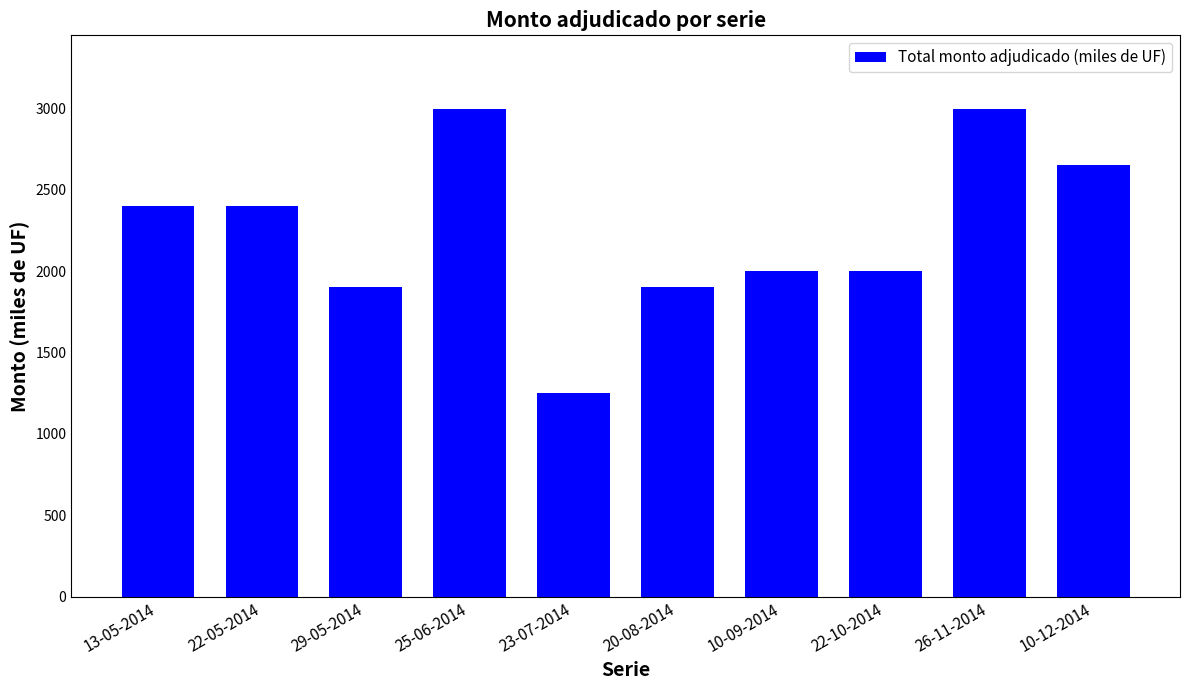

What position from the left is 13-05-2014?

1